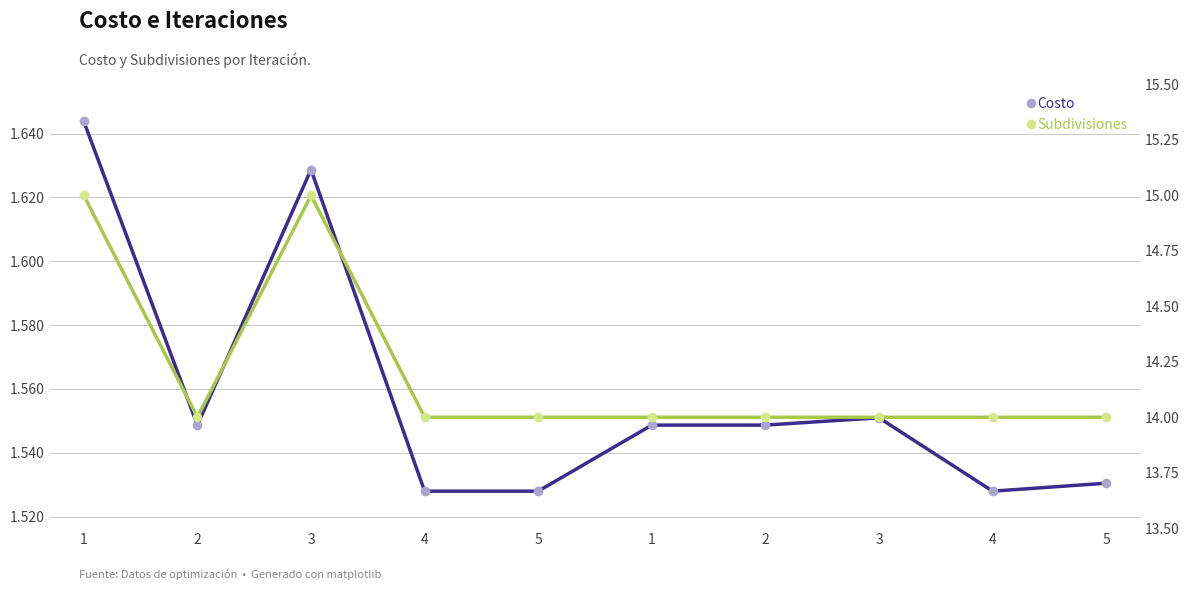

What is the total value across all series at 2?

15.5